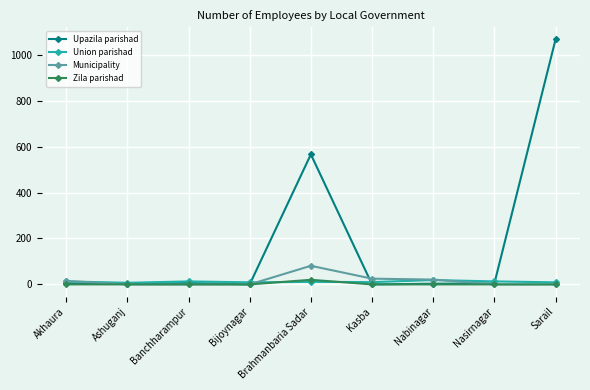

Where is Upazila parishad nearest to the value 533?

Brahmanbaria Sadar